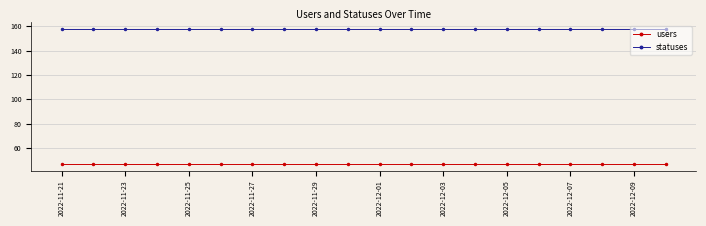

Which series has the largest total across all categories?

statuses